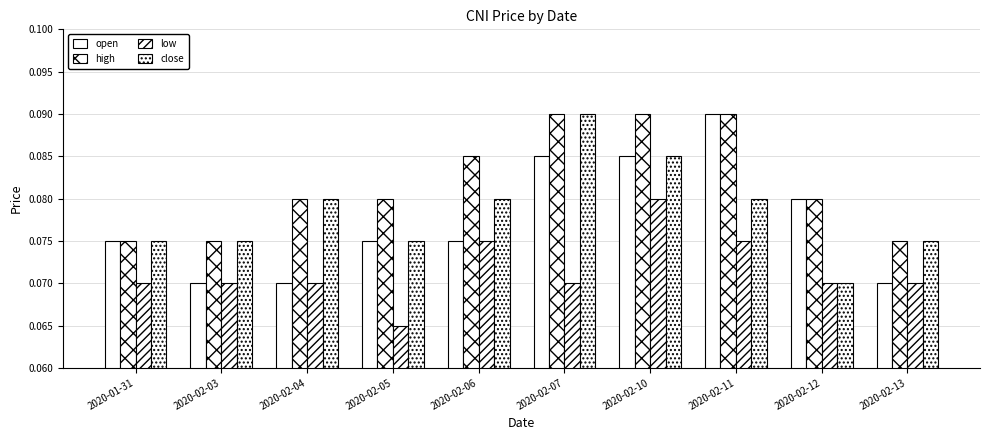

Which label corresponds to the largest value in the chart?

2020-02-11